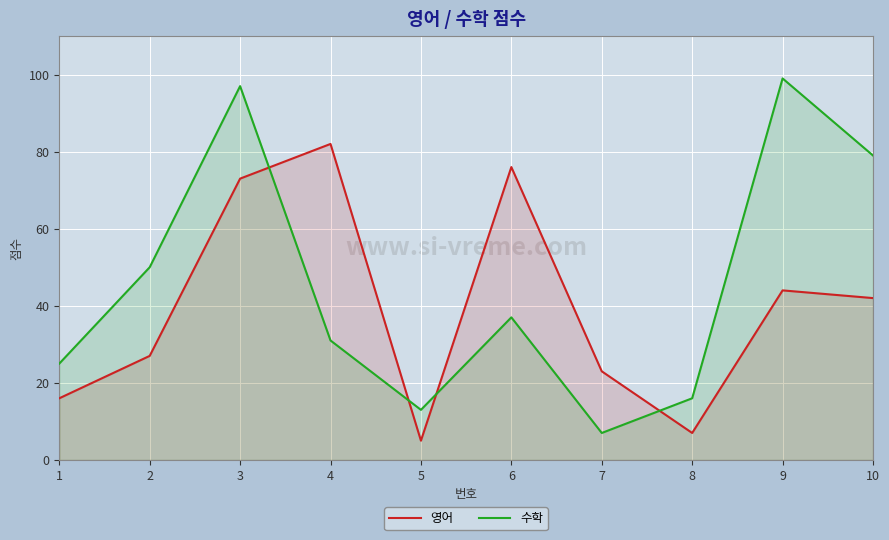

Where is 수학 nearest to the value 53?

2